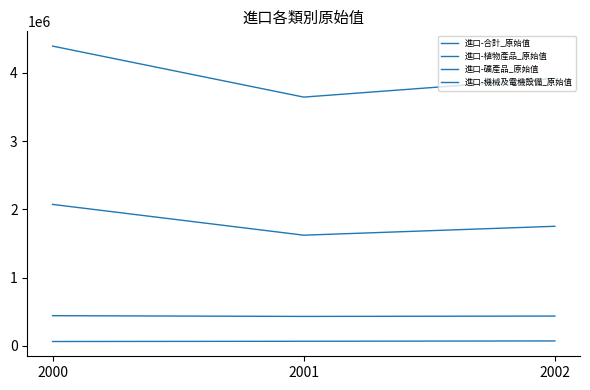

How many lines are shown in the chart?

4